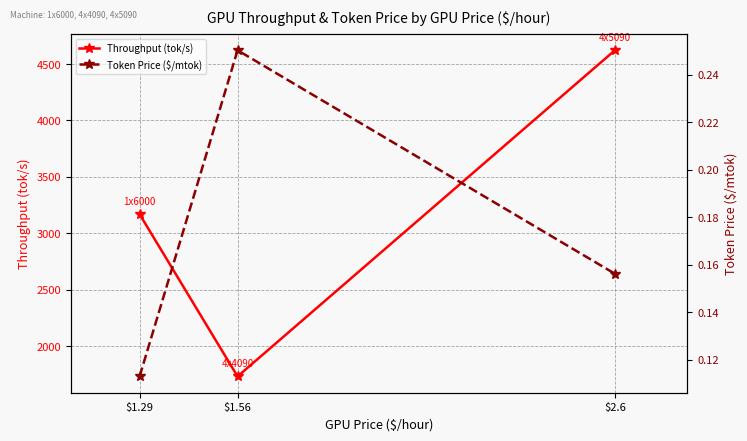

What is the label of the 1st point from the right?

$2.6